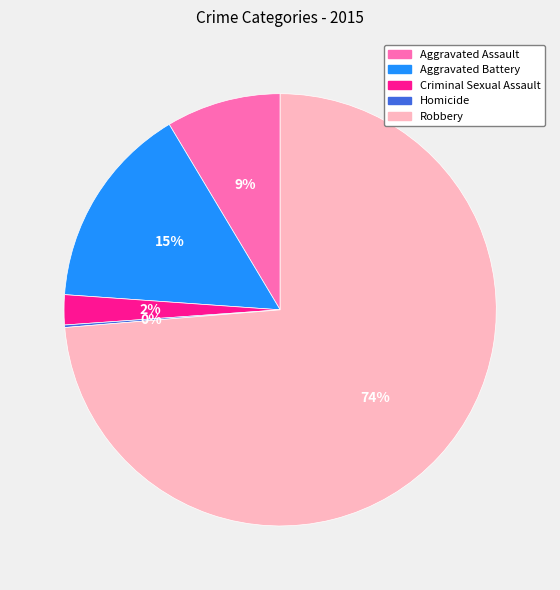

Which has a higher value, Aggravated Battery or Robbery?

Robbery